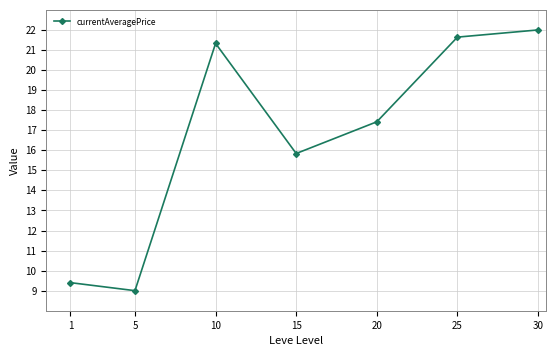

How many points are higher than both their immediate neighbors (excluding endpoints)?

1